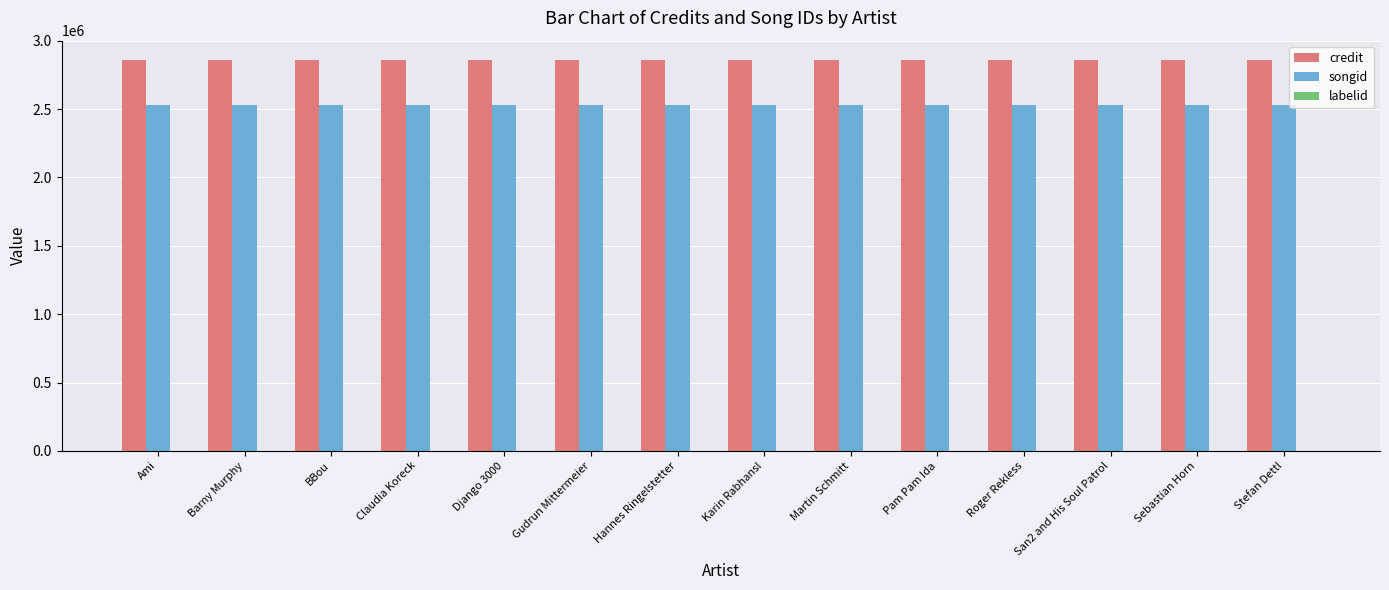

True or false: credit has a value of 584303 at Karin Rabhansl.

False